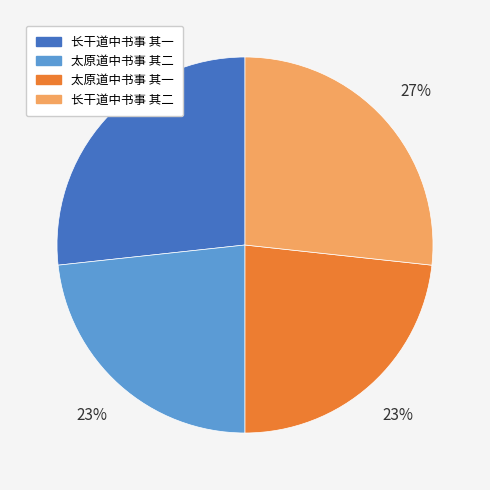

Does 太原道中书事 其一 account for over 50% of the chart?

No